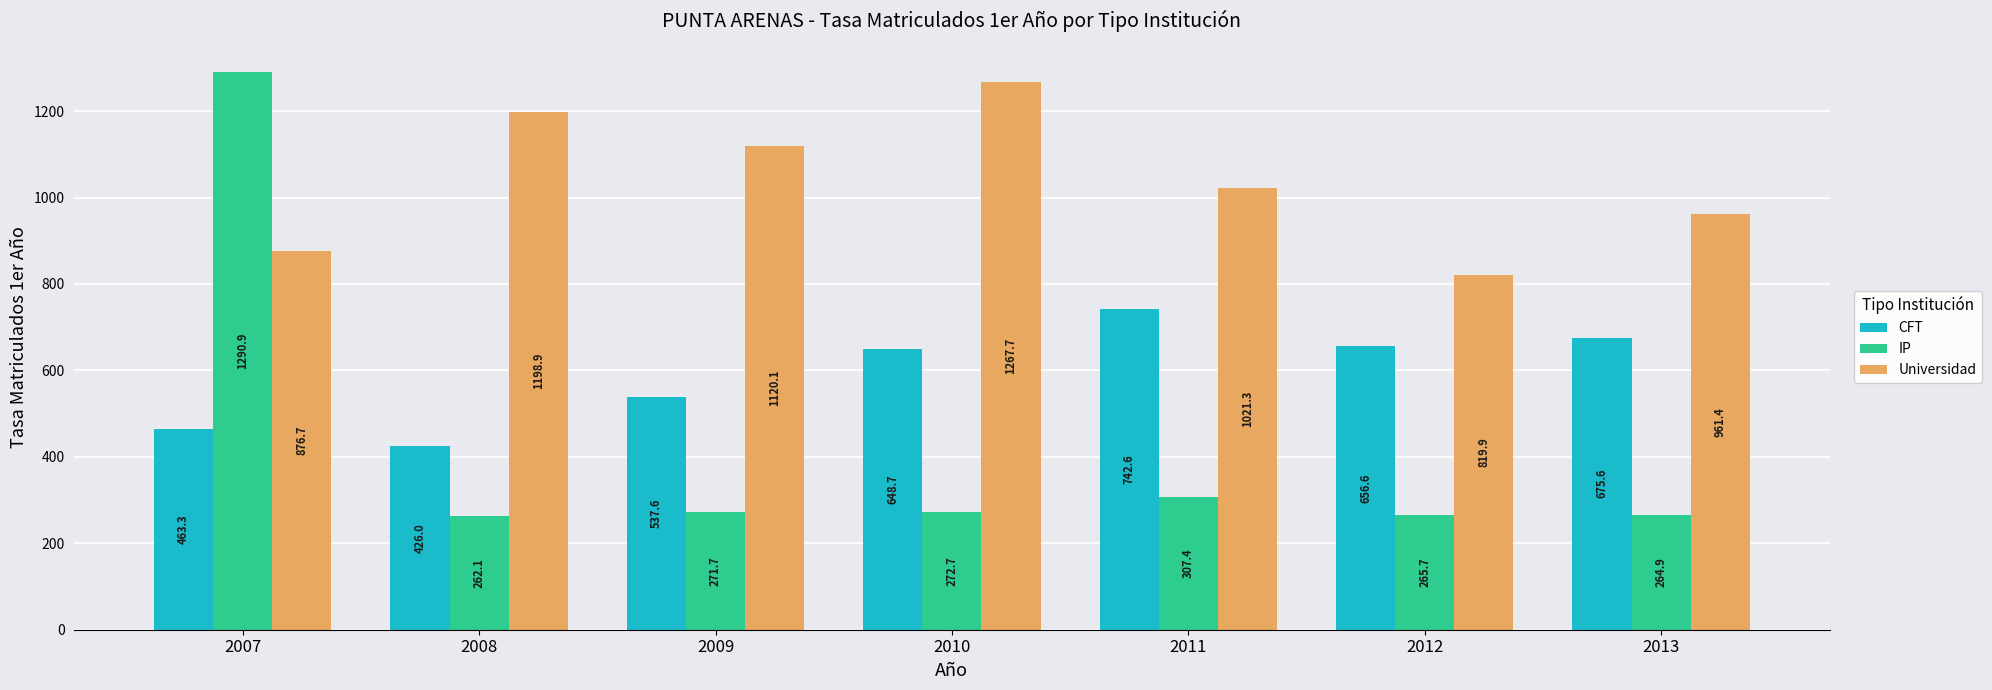

What is the difference between the highest and lowest values at 2007?

827.6